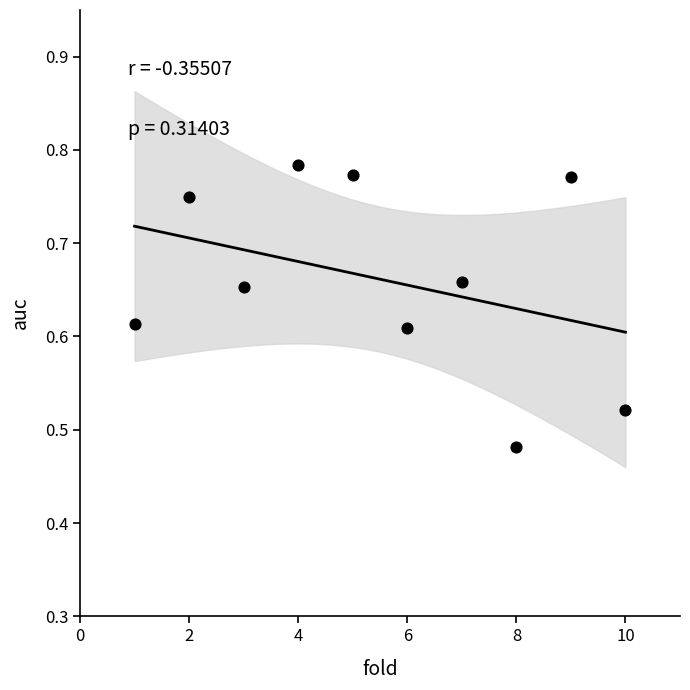

What is the average X value?

5.5